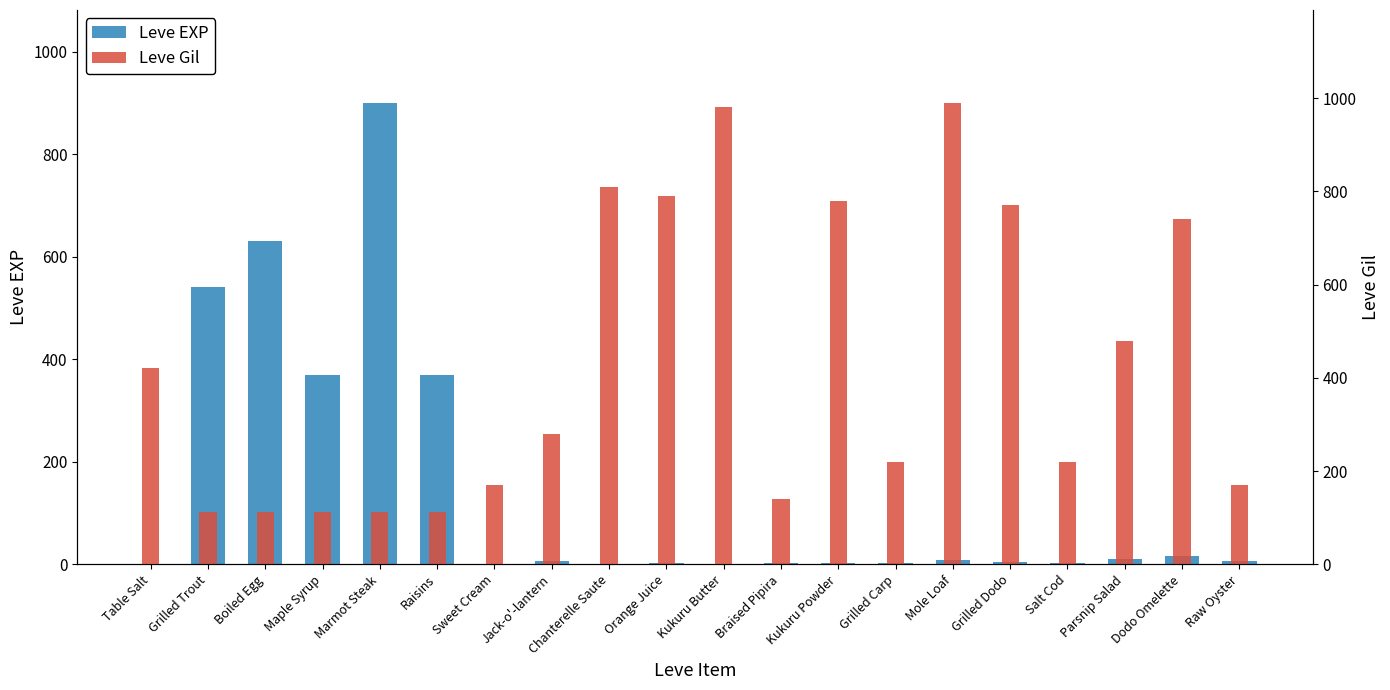

At which label does Leve Gil first exceed 280?

Table Salt